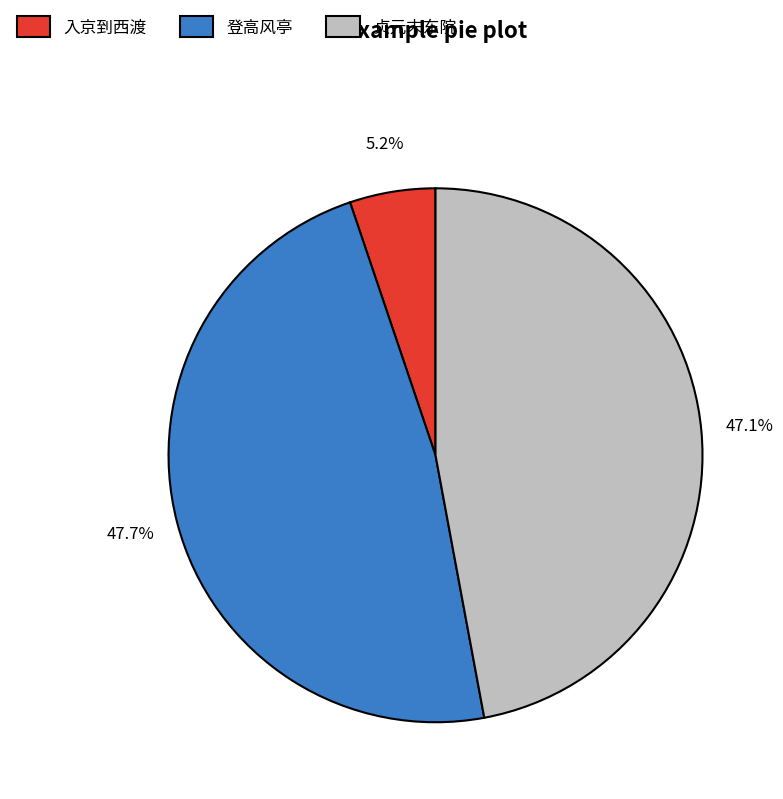

What is the largest slice in the pie chart?

登高风亭